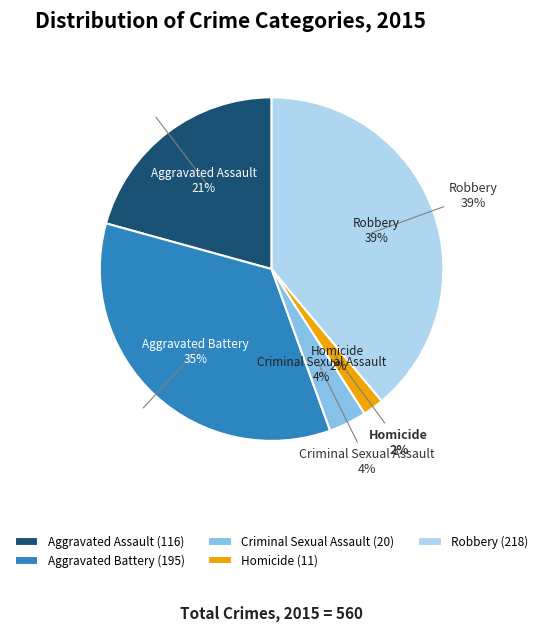

Is there a majority slice in this chart?

No